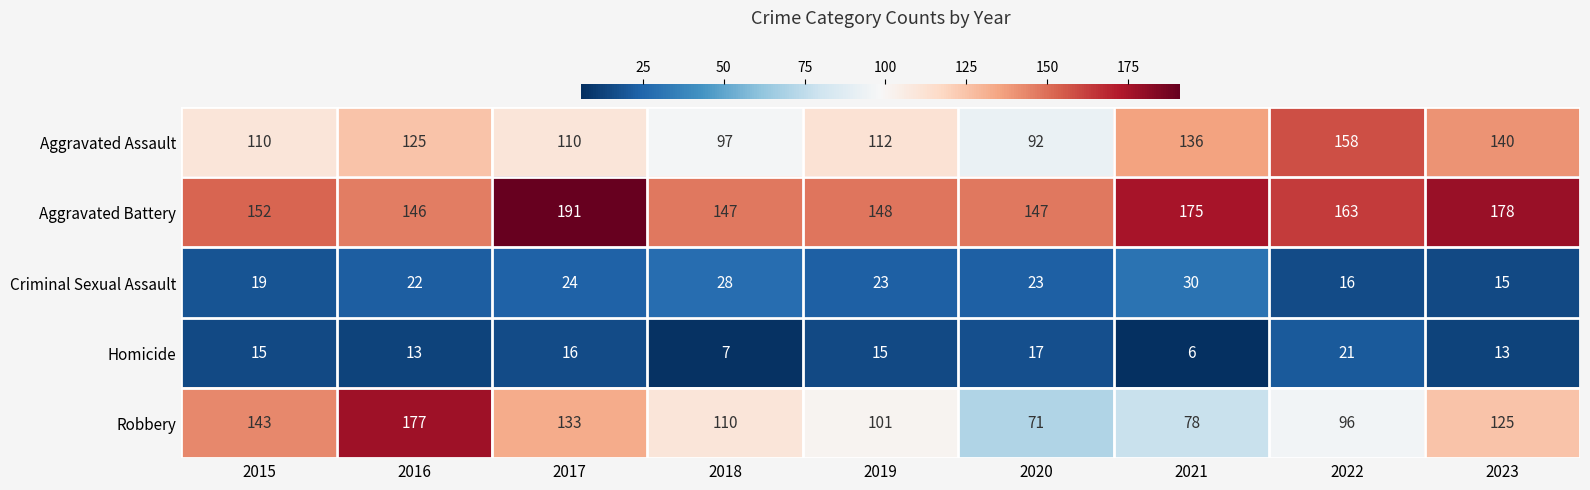

Which series changed the most between 2018 and 2022?

Aggravated Assault